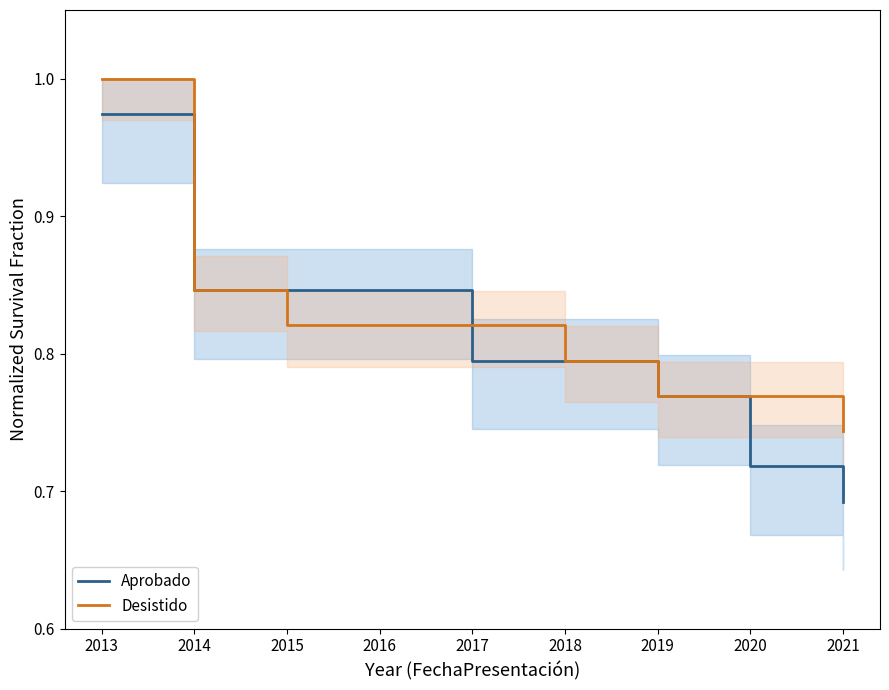

List the series in order of their peak value, highest first.

Desistido, Aprobado